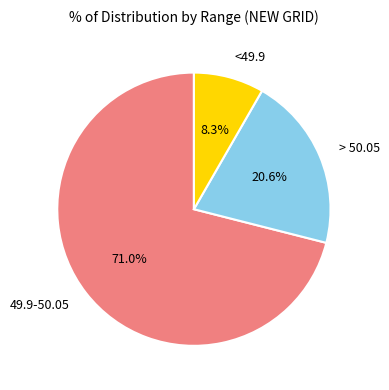

Count the number of slices in the pie.

3